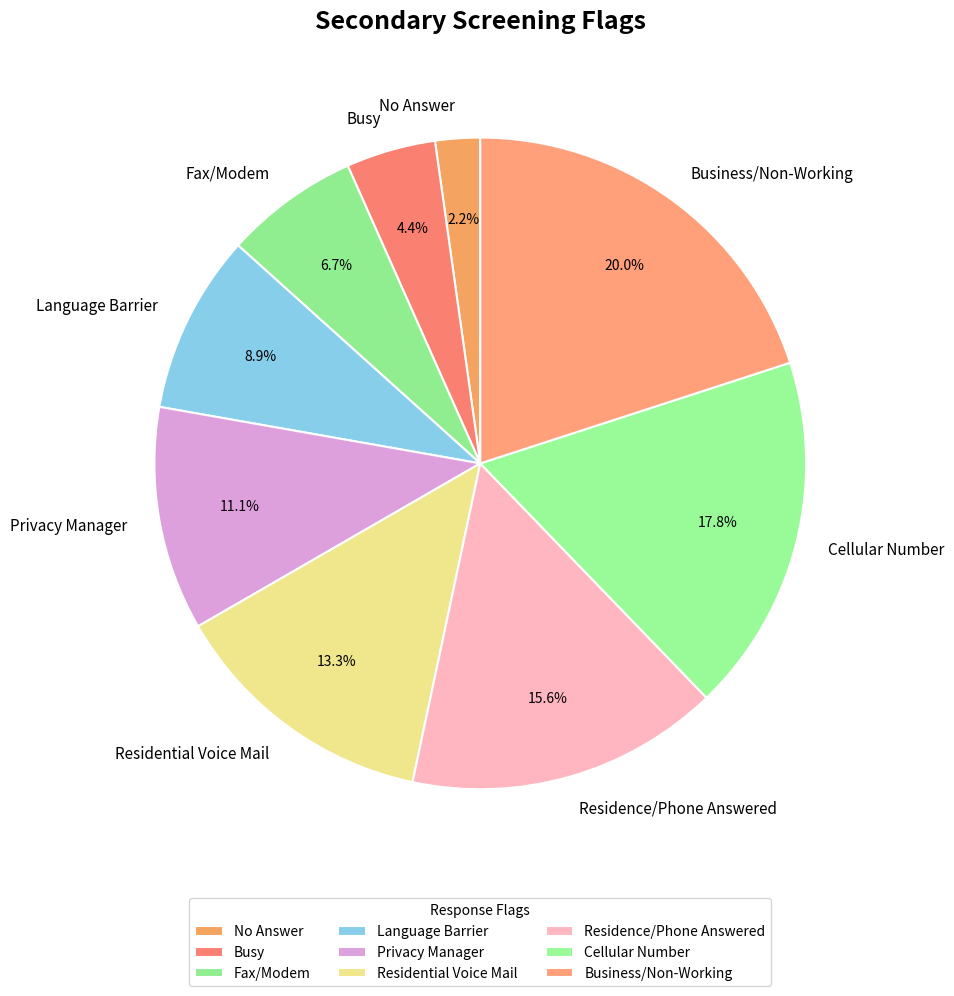

Does Language Barrier represent more than half of the total?

No